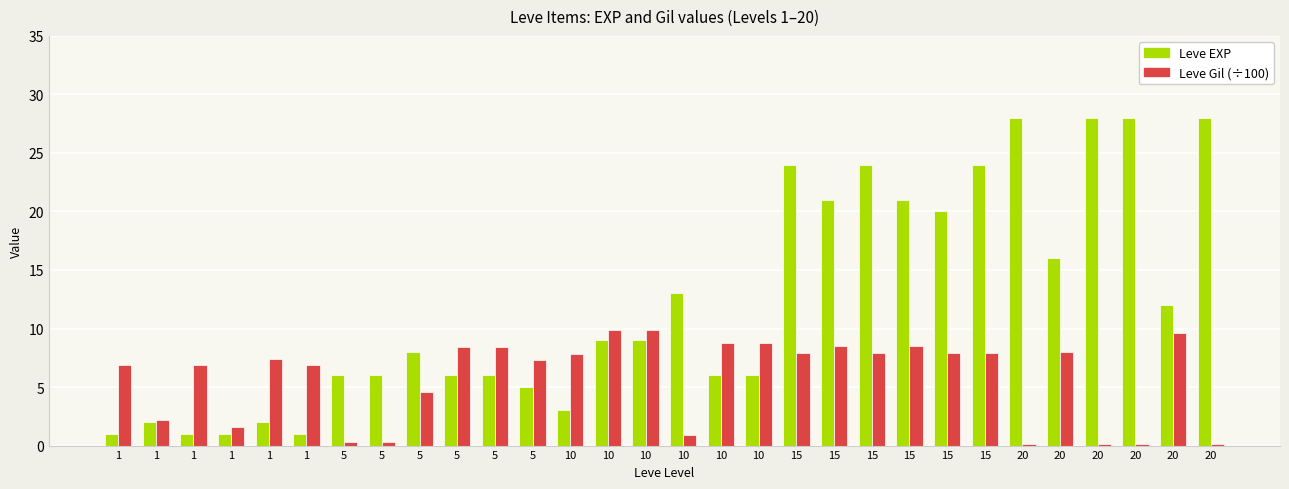

How many distinct data groups are displayed?

2